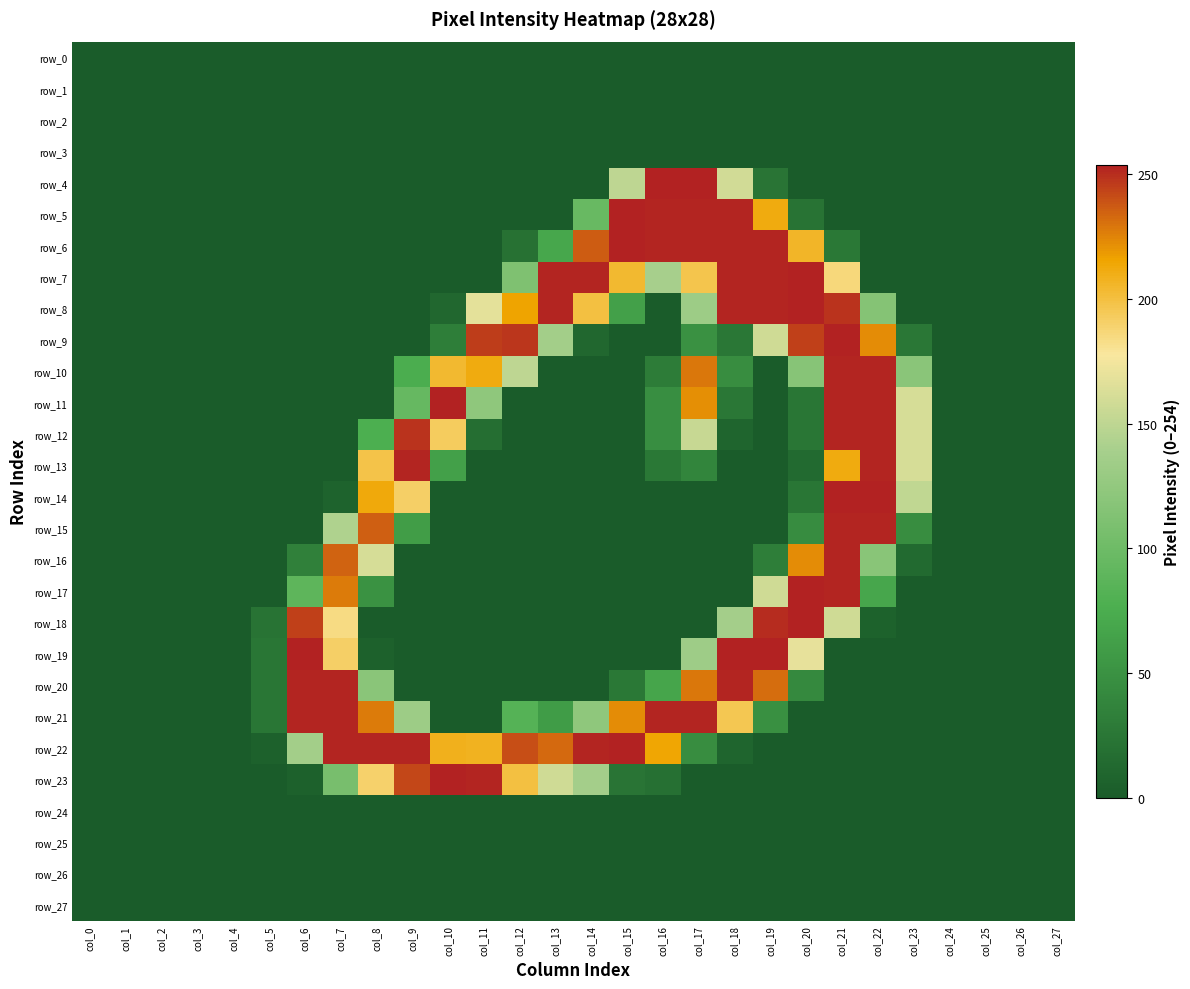

Reading left to right, transcribe all the data shown in this chart.

row_0: col_0=0	col_1=0	col_2=0	col_3=0	col_4=0	col_5=0	col_6=0	col_7=0	col_8=0	col_9=0	col_10=0	col_11=0	col_12=0	col_13=0	col_14=0	col_15=0	col_16=0	col_17=0	col_18=0	col_19=0	col_20=0	col_21=0	col_22=0	col_23=0	col_24=0	col_25=0	col_26=0	col_27=0
row_1: col_0=0	col_1=0	col_2=0	col_3=0	col_4=0	col_5=0	col_6=0	col_7=0	col_8=0	col_9=0	col_10=0	col_11=0	col_12=0	col_13=0	col_14=0	col_15=0	col_16=0	col_17=0	col_18=0	col_19=0	col_20=0	col_21=0	col_22=0	col_23=0	col_24=0	col_25=0	col_26=0	col_27=0
row_2: col_0=0	col_1=0	col_2=0	col_3=0	col_4=0	col_5=0	col_6=0	col_7=0	col_8=0	col_9=0	col_10=0	col_11=0	col_12=0	col_13=0	col_14=0	col_15=0	col_16=0	col_17=0	col_18=0	col_19=0	col_20=0	col_21=0	col_22=0	col_23=0	col_24=0	col_25=0	col_26=0	col_27=0
row_3: col_0=0	col_1=0	col_2=0	col_3=0	col_4=0	col_5=0	col_6=0	col_7=0	col_8=0	col_9=0	col_10=0	col_11=0	col_12=0	col_13=0	col_14=0	col_15=0	col_16=0	col_17=0	col_18=0	col_19=0	col_20=0	col_21=0	col_22=0	col_23=0	col_24=0	col_25=0	col_26=0	col_27=0
row_4: col_0=0	col_1=0	col_2=0	col_3=0	col_4=0	col_5=0	col_6=0	col_7=0	col_8=0	col_9=0	col_10=0	col_11=0	col_12=0	col_13=0	col_14=0	col_15=150	col_16=254	col_17=254	col_18=159	col_19=23	col_20=0	col_21=0	col_22=0	col_23=0	col_24=0	col_25=0	col_26=0	col_27=0
row_5: col_0=0	col_1=0	col_2=0	col_3=0	col_4=0	col_5=0	col_6=0	col_7=0	col_8=0	col_9=0	col_10=0	col_11=0	col_12=0	col_13=0	col_14=96	col_15=254	col_16=253	col_17=253	col_18=253	col_19=212	col_20=22	col_21=0	col_22=0	col_23=0	col_24=0	col_25=0	col_26=0	col_27=0
row_6: col_0=0	col_1=0	col_2=0	col_3=0	col_4=0	col_5=0	col_6=0	col_7=0	col_8=0	col_9=0	col_10=0	col_11=0	col_12=20	col_13=70	col_14=237	col_15=254	col_16=253	col_17=253	col_18=253	col_19=253	col_20=206	col_21=26	col_22=0	col_23=0	col_24=0	col_25=0	col_26=0	col_27=0
row_7: col_0=0	col_1=0	col_2=0	col_3=0	col_4=0	col_5=0	col_6=0	col_7=0	col_8=0	col_9=0	col_10=0	col_11=0	col_12=112	col_13=253	col_14=253	col_15=204	col_16=139	col_17=197	col_18=253	col_19=253	col_20=254	col_21=186	col_22=0	col_23=0	col_24=0	col_25=0	col_26=0	col_27=0
row_8: col_0=0	col_1=0	col_2=0	col_3=0	col_4=0	col_5=0	col_6=0	col_7=0	col_8=0	col_9=0	col_10=11	col_11=168	col_12=216	col_13=253	col_14=200	col_15=63	col_16=0	col_17=132	col_18=253	col_19=253	col_20=254	col_21=249	col_22=116	col_23=0	col_24=0	col_25=0	col_26=0	col_27=0
row_9: col_0=0	col_1=0	col_2=0	col_3=0	col_4=0	col_5=0	col_6=0	col_7=0	col_8=0	col_9=0	col_10=32	col_11=246	col_12=248	col_13=136	col_14=11	col_15=0	col_16=0	col_17=49	col_18=25	col_19=158	col_20=245	col_21=254	col_22=223	col_23=25	col_24=0	col_25=0	col_26=0	col_27=0
row_10: col_0=0	col_1=0	col_2=0	col_3=0	col_4=0	col_5=0	col_6=0	col_7=0	col_8=0	col_9=75	col_10=204	col_11=212	col_12=150	col_13=0	col_14=0	col_15=0	col_16=30	col_17=229	col_18=46	col_19=0	col_20=118	col_21=253	col_22=253	col_23=120	col_24=0	col_25=0	col_26=0	col_27=0
row_11: col_0=0	col_1=0	col_2=0	col_3=0	col_4=0	col_5=0	col_6=0	col_7=0	col_8=0	col_9=95	col_10=254	col_11=123	col_12=0	col_13=0	col_14=0	col_15=0	col_16=47	col_17=222	col_18=25	col_19=0	col_20=24	col_21=253	col_22=253	col_23=161	col_24=0	col_25=0	col_26=0	col_27=0
row_12: col_0=0	col_1=0	col_2=0	col_3=0	col_4=0	col_5=0	col_6=0	col_7=0	col_8=77	col_9=249	col_10=193	col_11=17	col_12=0	col_13=0	col_14=0	col_15=0	col_16=47	col_17=154	col_18=9	col_19=0	col_20=24	col_21=253	col_22=253	col_23=161	col_24=0	col_25=0	col_26=0	col_27=0
row_13: col_0=0	col_1=0	col_2=0	col_3=0	col_4=0	col_5=0	col_6=0	col_7=0	col_8=198	col_9=253	col_10=63	col_11=0	col_12=0	col_13=0	col_14=0	col_15=0	col_16=26	col_17=38	col_18=0	col_19=0	col_20=13	col_21=212	col_22=253	col_23=161	col_24=0	col_25=0	col_26=0	col_27=0
row_14: col_0=0	col_1=0	col_2=0	col_3=0	col_4=0	col_5=0	col_6=0	col_7=7	col_8=213	col_9=191	col_10=0	col_11=0	col_12=0	col_13=0	col_14=0	col_15=0	col_16=0	col_17=0	col_18=0	col_19=0	col_20=24	col_21=254	col_22=254	col_23=151	col_24=0	col_25=0	col_26=0	col_27=0
row_15: col_0=0	col_1=0	col_2=0	col_3=0	col_4=0	col_5=0	col_6=0	col_7=143	col_8=236	col_9=60	col_10=0	col_11=0	col_12=0	col_13=0	col_14=0	col_15=0	col_16=0	col_17=0	col_18=0	col_19=0	col_20=45	col_21=253	col_22=253	col_23=46	col_24=0	col_25=0	col_26=0	col_27=0
row_16: col_0=0	col_1=0	col_2=0	col_3=0	col_4=0	col_5=0	col_6=34	col_7=235	col_8=161	col_9=0	col_10=0	col_11=0	col_12=0	col_13=0	col_14=0	col_15=0	col_16=0	col_17=0	col_18=0	col_19=32	col_20=223	col_21=253	col_22=119	col_23=13	col_24=0	col_25=0	col_26=0	col_27=0
row_17: col_0=0	col_1=0	col_2=0	col_3=0	col_4=0	col_5=0	col_6=89	col_7=228	col_8=50	col_9=0	col_10=0	col_11=0	col_12=0	col_13=0	col_14=0	col_15=0	col_16=0	col_17=0	col_18=0	col_19=158	col_20=254	col_21=253	col_22=69	col_23=0	col_24=0	col_25=0	col_26=0	col_27=0
row_18: col_0=0	col_1=0	col_2=0	col_3=0	col_4=0	col_5=22	col_6=245	col_7=184	col_8=0	col_9=0	col_10=0	col_11=0	col_12=0	col_13=0	col_14=0	col_15=0	col_16=0	col_17=0	col_18=137	col_19=251	col_20=254	col_21=158	col_22=6	col_23=0	col_24=0	col_25=0	col_26=0	col_27=0
row_19: col_0=0	col_1=0	col_2=0	col_3=0	col_4=0	col_5=24	col_6=254	col_7=191	col_8=5	col_9=0	col_10=0	col_11=0	col_12=0	col_13=0	col_14=0	col_15=0	col_16=0	col_17=133	col_18=254	col_19=254	col_20=169	col_21=0	col_22=0	col_23=0	col_24=0	col_25=0	col_26=0	col_27=0
row_20: col_0=0	col_1=0	col_2=0	col_3=0	col_4=0	col_5=24	col_6=253	col_7=253	col_8=120	col_9=0	col_10=0	col_11=0	col_12=0	col_13=0	col_14=0	col_15=26	col_16=68	col_17=229	col_18=253	col_19=232	col_20=42	col_21=0	col_22=0	col_23=0	col_24=0	col_25=0	col_26=0	col_27=0
row_21: col_0=0	col_1=0	col_2=0	col_3=0	col_4=0	col_5=24	col_6=253	col_7=253	col_8=228	col_9=132	col_10=0	col_11=0	col_12=83	col_13=59	col_14=123	col_15=223	col_16=253	col_17=253	col_18=196	col_19=48	col_20=0	col_21=0	col_22=0	col_23=0	col_24=0	col_25=0	col_26=0	col_27=0
row_22: col_0=0	col_1=0	col_2=0	col_3=0	col_4=0	col_5=5	col_6=136	col_7=253	col_8=253	col_9=253	col_10=209	col_11=208	col_12=241	col_13=233	col_14=253	col_15=254	col_16=215	col_17=46	col_18=9	col_19=0	col_20=0	col_21=0	col_22=0	col_23=0	col_24=0	col_25=0	col_26=0	col_27=0
row_23: col_0=0	col_1=0	col_2=0	col_3=0	col_4=0	col_5=0	col_6=5	col_7=107	col_8=190	col_9=243	col_10=254	col_11=253	col_12=200	col_13=158	col_14=137	col_15=23	col_16=19	col_17=0	col_18=0	col_19=0	col_20=0	col_21=0	col_22=0	col_23=0	col_24=0	col_25=0	col_26=0	col_27=0
row_24: col_0=0	col_1=0	col_2=0	col_3=0	col_4=0	col_5=0	col_6=0	col_7=0	col_8=0	col_9=0	col_10=0	col_11=0	col_12=0	col_13=0	col_14=0	col_15=0	col_16=0	col_17=0	col_18=0	col_19=0	col_20=0	col_21=0	col_22=0	col_23=0	col_24=0	col_25=0	col_26=0	col_27=0
row_25: col_0=0	col_1=0	col_2=0	col_3=0	col_4=0	col_5=0	col_6=0	col_7=0	col_8=0	col_9=0	col_10=0	col_11=0	col_12=0	col_13=0	col_14=0	col_15=0	col_16=0	col_17=0	col_18=0	col_19=0	col_20=0	col_21=0	col_22=0	col_23=0	col_24=0	col_25=0	col_26=0	col_27=0
row_26: col_0=0	col_1=0	col_2=0	col_3=0	col_4=0	col_5=0	col_6=0	col_7=0	col_8=0	col_9=0	col_10=0	col_11=0	col_12=0	col_13=0	col_14=0	col_15=0	col_16=0	col_17=0	col_18=0	col_19=0	col_20=0	col_21=0	col_22=0	col_23=0	col_24=0	col_25=0	col_26=0	col_27=0
row_27: col_0=0	col_1=0	col_2=0	col_3=0	col_4=0	col_5=0	col_6=0	col_7=0	col_8=0	col_9=0	col_10=0	col_11=0	col_12=0	col_13=0	col_14=0	col_15=0	col_16=0	col_17=0	col_18=0	col_19=0	col_20=0	col_21=0	col_22=0	col_23=0	col_24=0	col_25=0	col_26=0	col_27=0